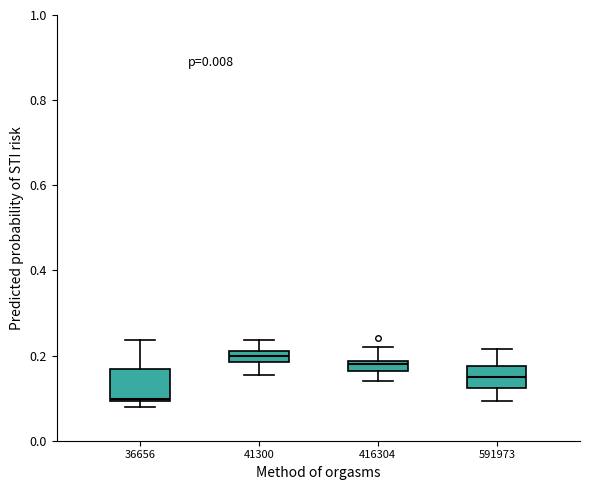

Which box's median line is the lowest?

36656